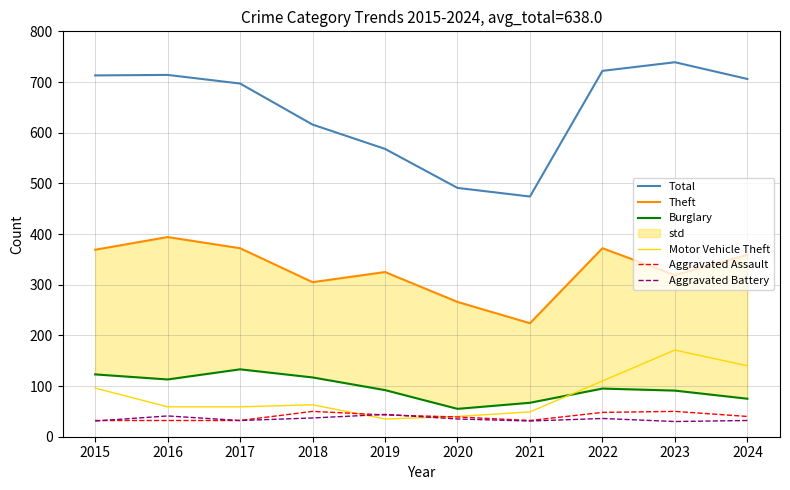

Which series has the widest spread of values?

Total